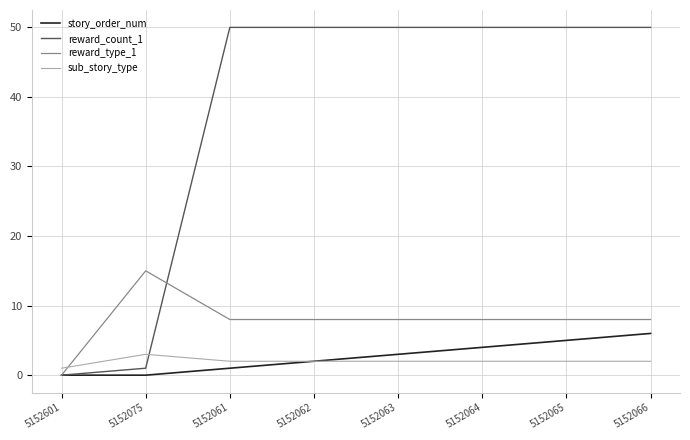

What is the total value across all series at 5152064?

64